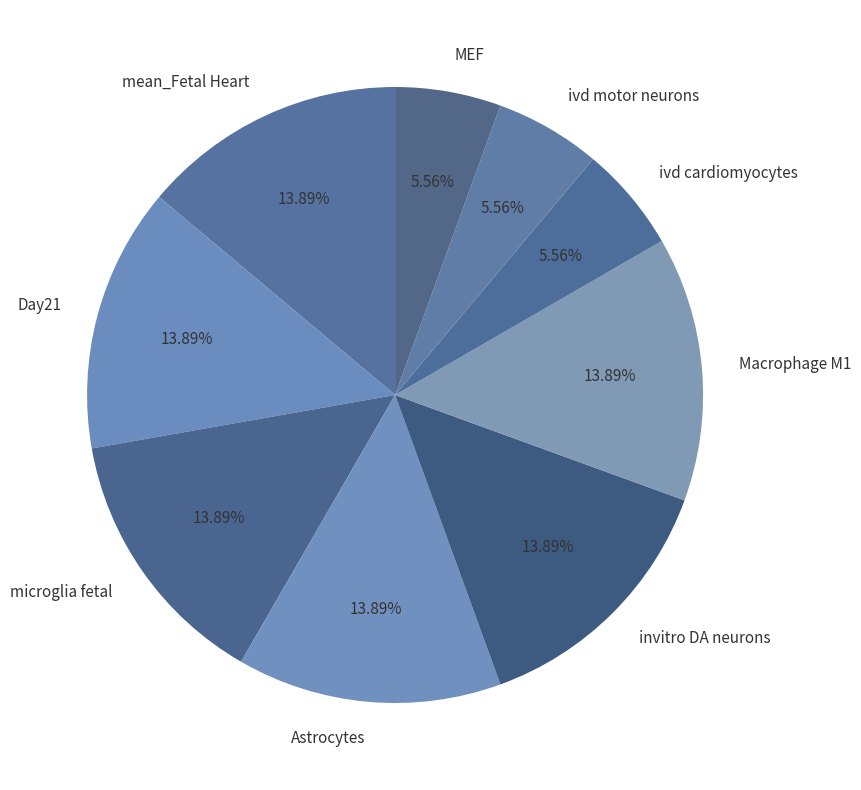

Does ivd motor neurons account for over 50% of the chart?

No